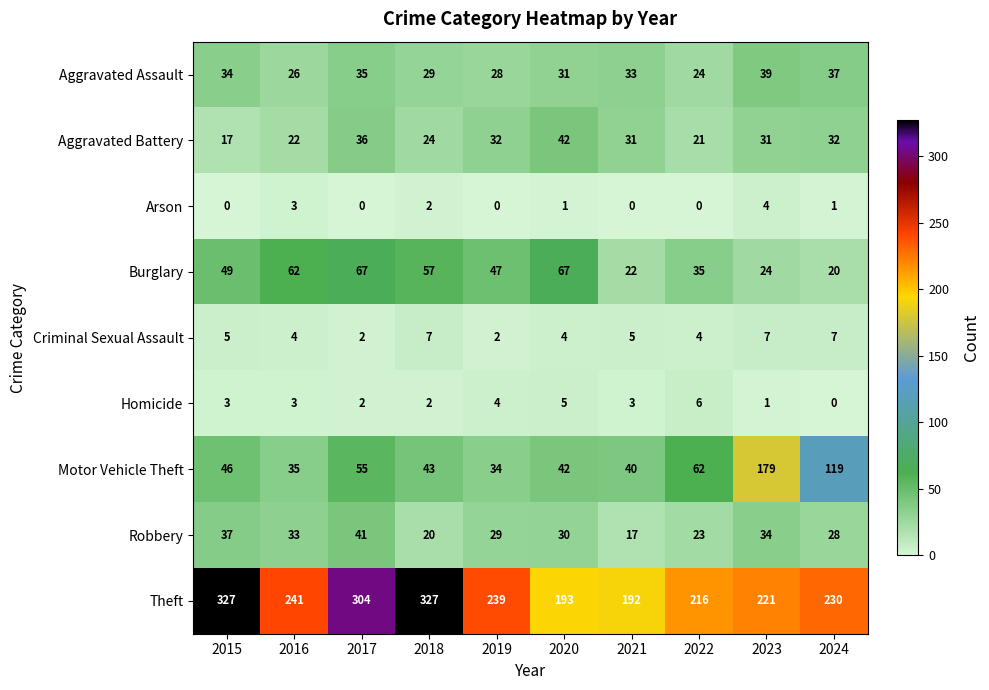

List the series in order of their peak value, highest first.

Theft, Motor Vehicle Theft, Burglary, Aggravated Battery, Robbery, Aggravated Assault, Criminal Sexual Assault, Homicide, Arson